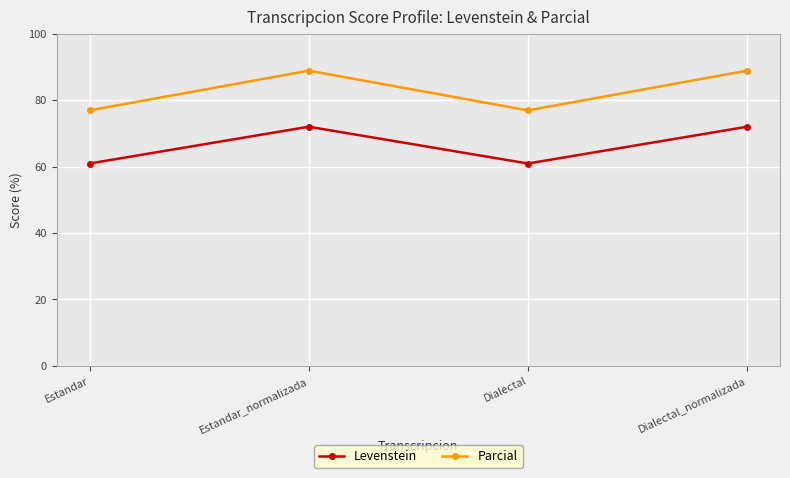

True or false: Levenstein has a value of 60.9 at Estandar.

True